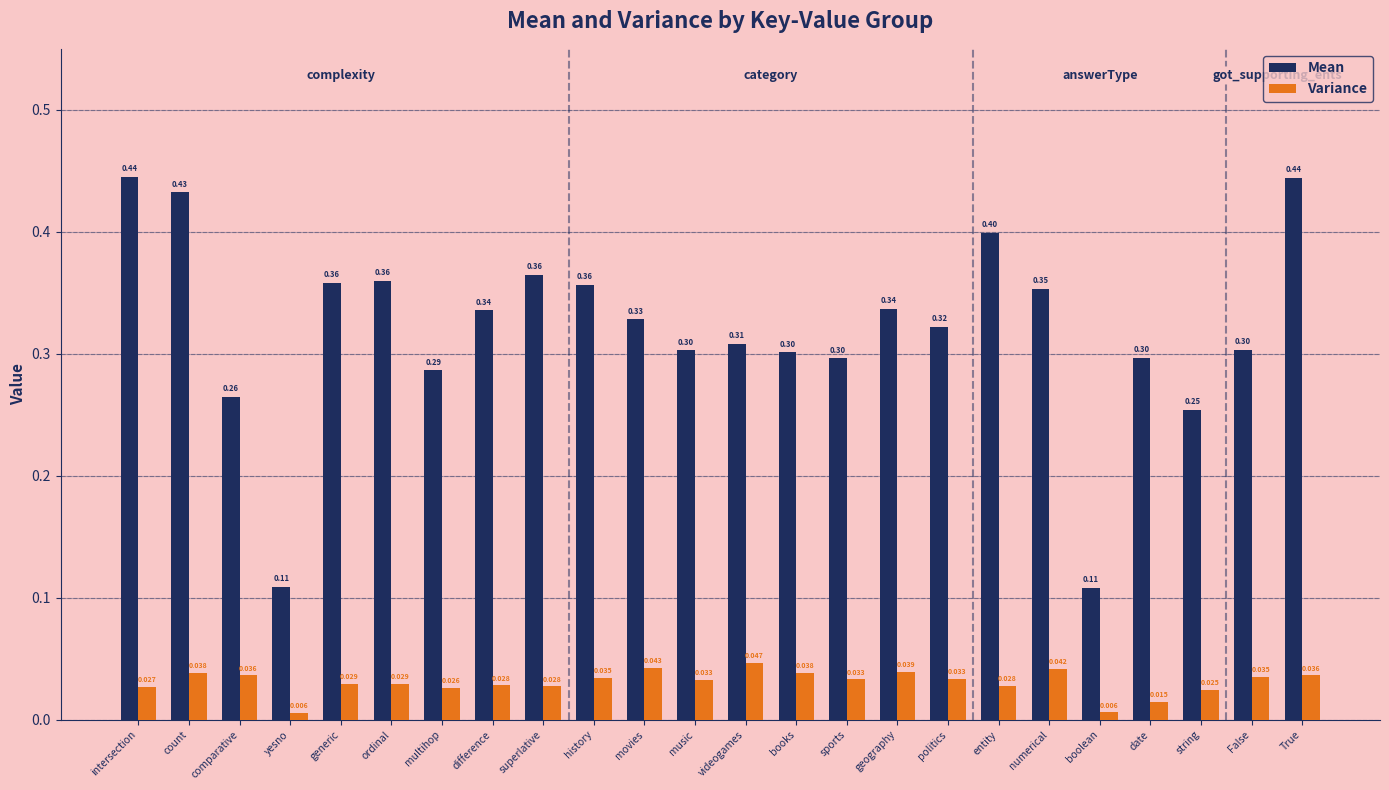

What position from the right is date?

4